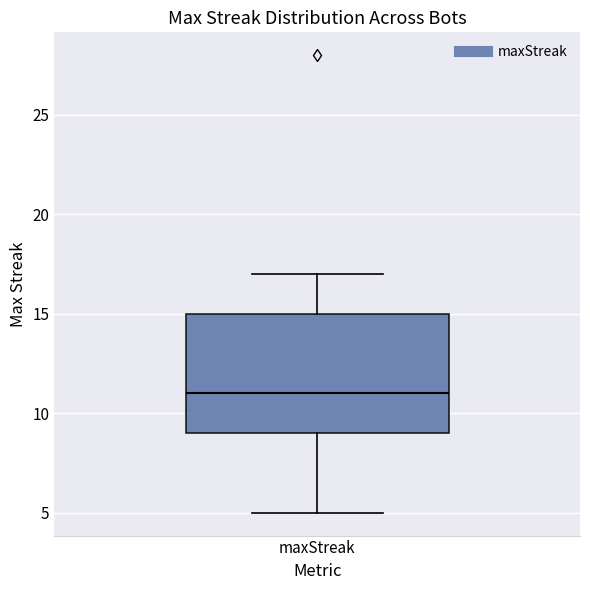

Transcribe this box plot: give where the median line is, the range the box spans, and where the two whiskers end, as read against the y-axis. The values are not printed on the chart, so give them approximately, as read against the axis.

median 11, box 9 to 15, whiskers 5 to 17